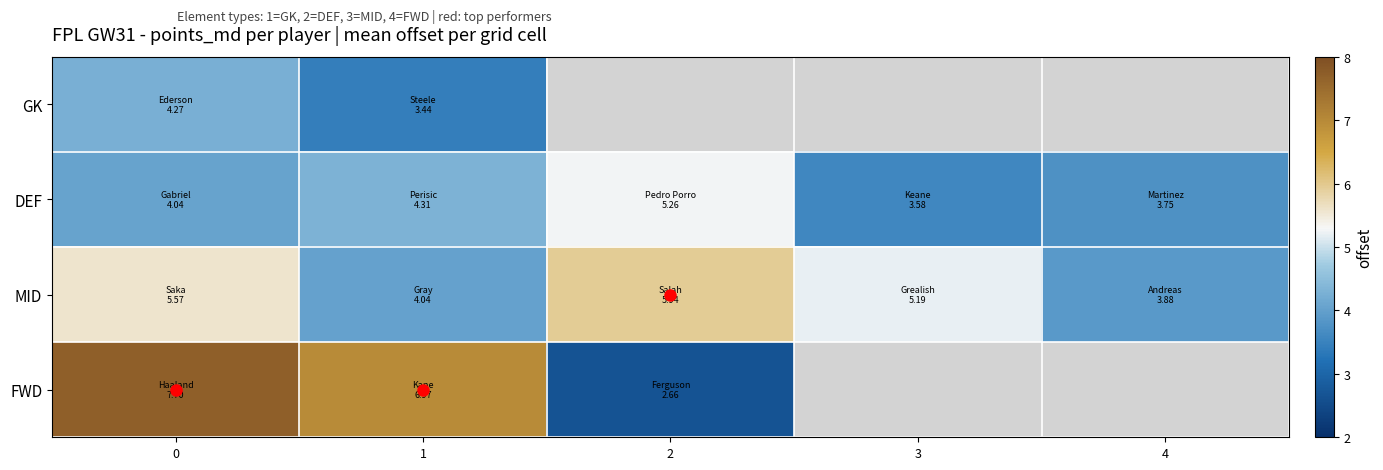

Rank the categories by MID value from lowest to highest.

4, 1, 3, 0, 2